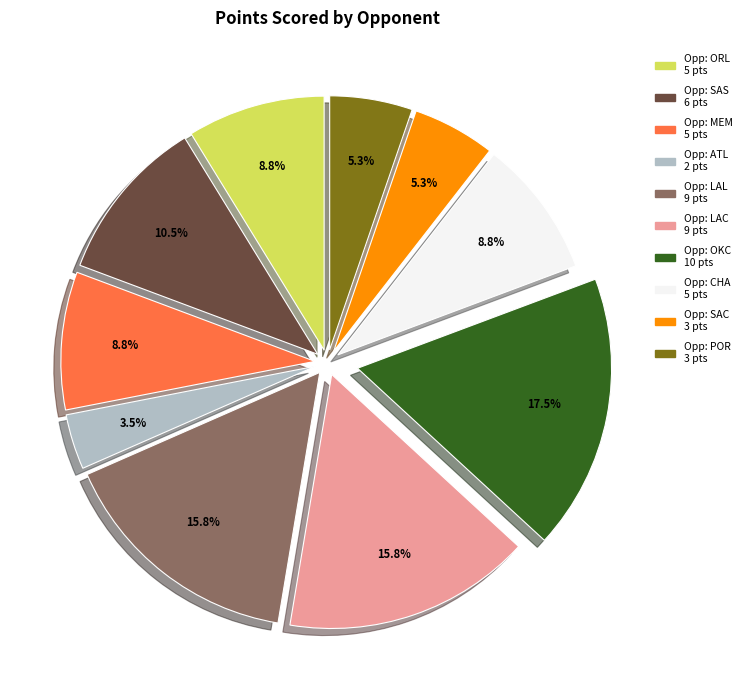

True or false: Opp: POR accounts for 5% of the total.

True